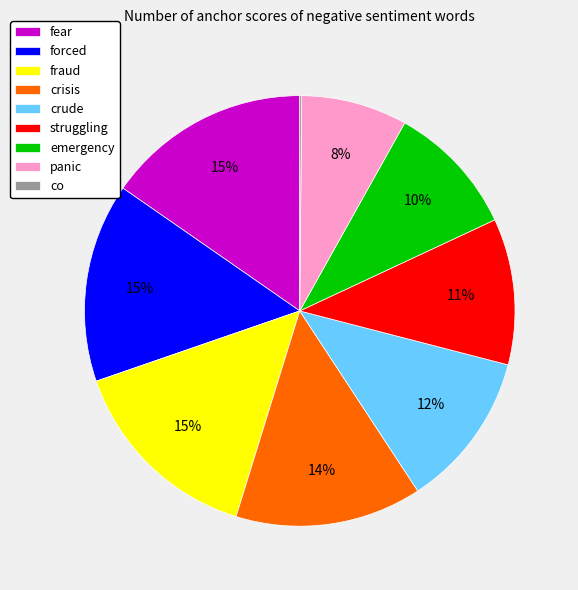

Is there a majority slice in this chart?

No